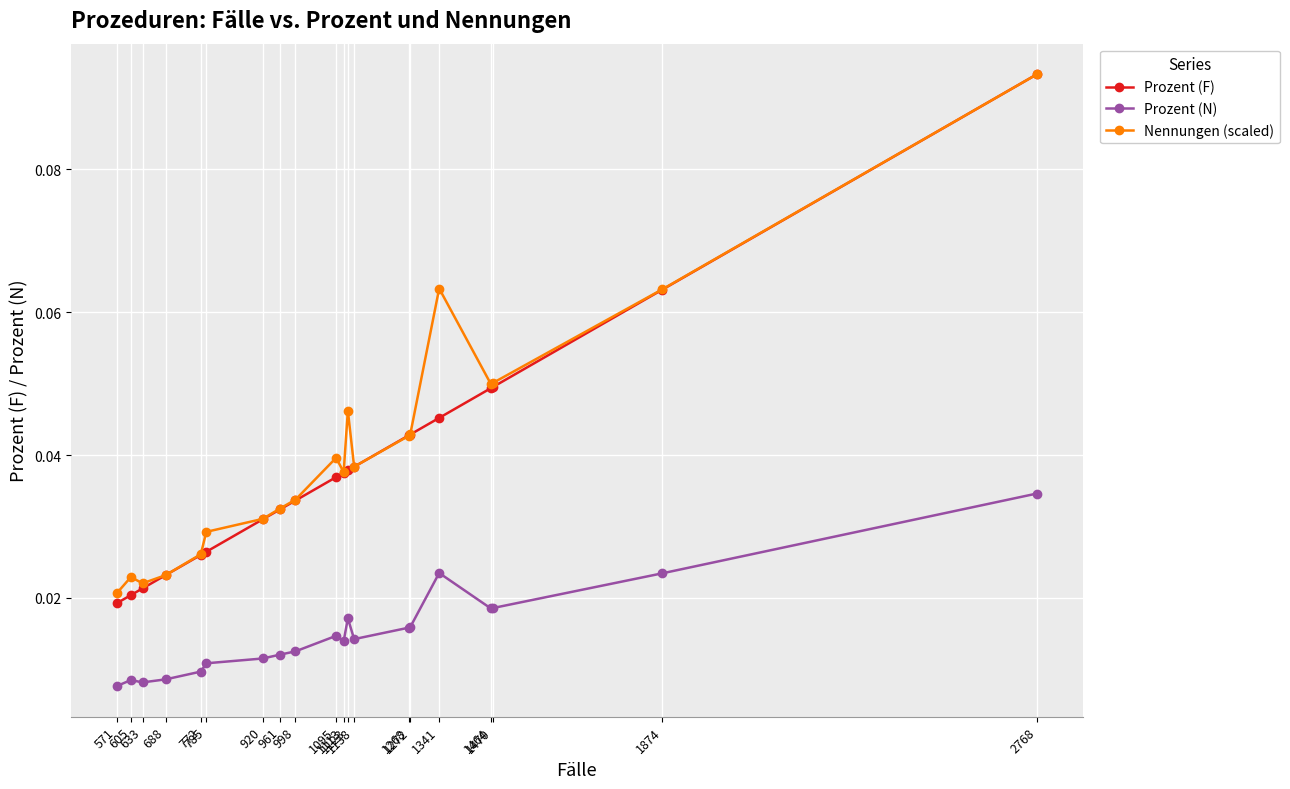

Reading left to right, what are all the values shown in this chart?

Prozent (F): 2768=0.1	1874=0.1	1470=0.0	1464=0.0	1341=0.0	1272=0.0	1268=0.0	1138=0.0	1123=0.0	1113=0.0	1095=0.0	998=0.0	961=0.0	920=0.0	785=0.0	772=0.0	688=0.0	633=0.0	605=0.0	571=0.0
Prozent (N): 2768=0.0	1874=0.0	1470=0.0	1464=0.0	1341=0.0	1272=0.0	1268=0.0	1138=0.0	1123=0.0	1113=0.0	1095=0.0	998=0.0	961=0.0	920=0.0	785=0.0	772=0.0	688=0.0	633=0.0	605=0.0	571=0.0
Nennungen (scaled): 2768=0.1	1874=0.1	1470=0.1	1464=0.0	1341=0.1	1272=0.0	1268=0.0	1138=0.0	1123=0.0	1113=0.0	1095=0.0	998=0.0	961=0.0	920=0.0	785=0.0	772=0.0	688=0.0	633=0.0	605=0.0	571=0.0